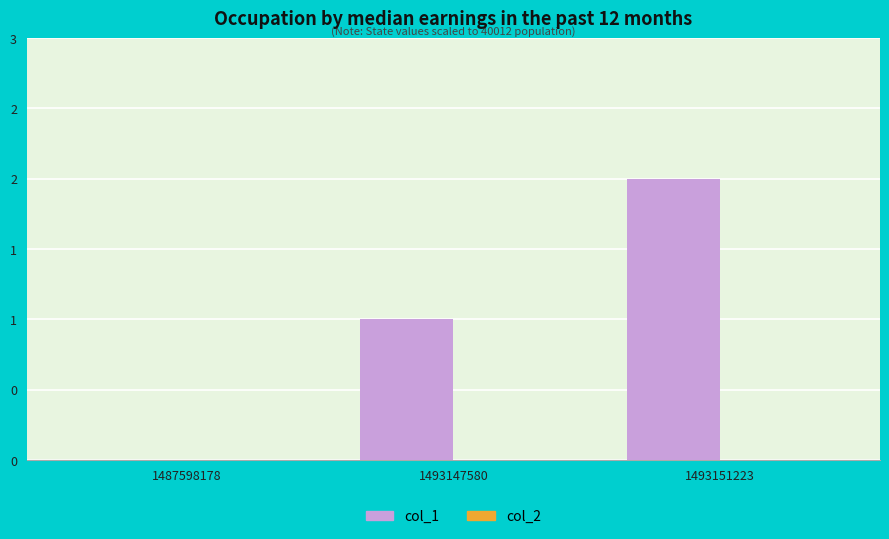

Reading right to left, list all the values displayed in this chart.

col_1: 2	1	0
col_2: 0	0	0